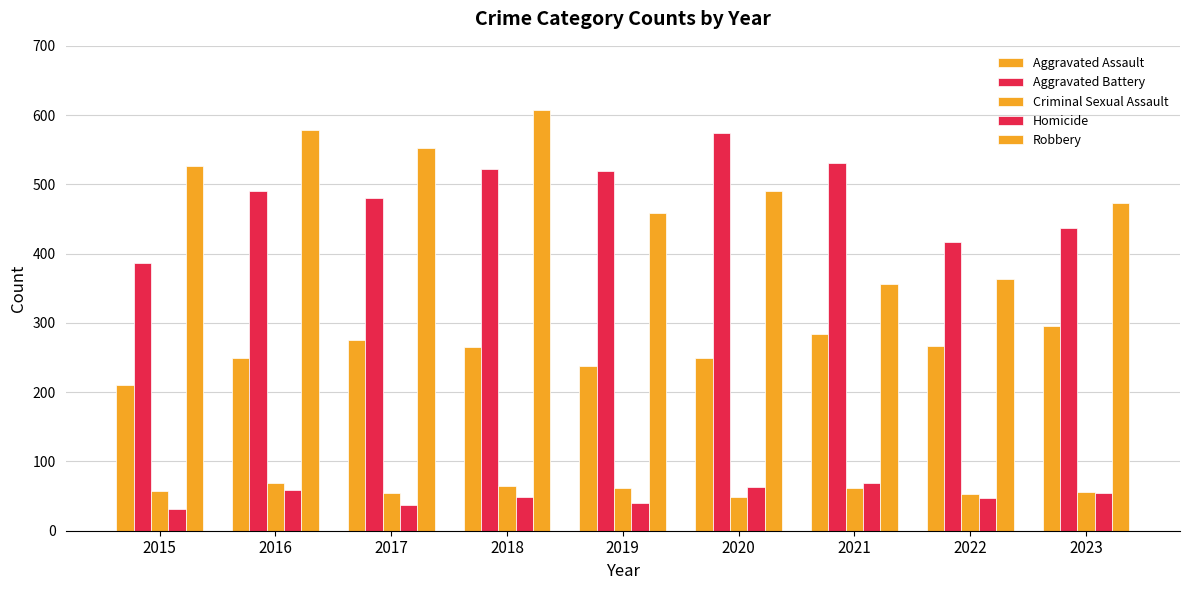

Count the number of categories in the chart.

9